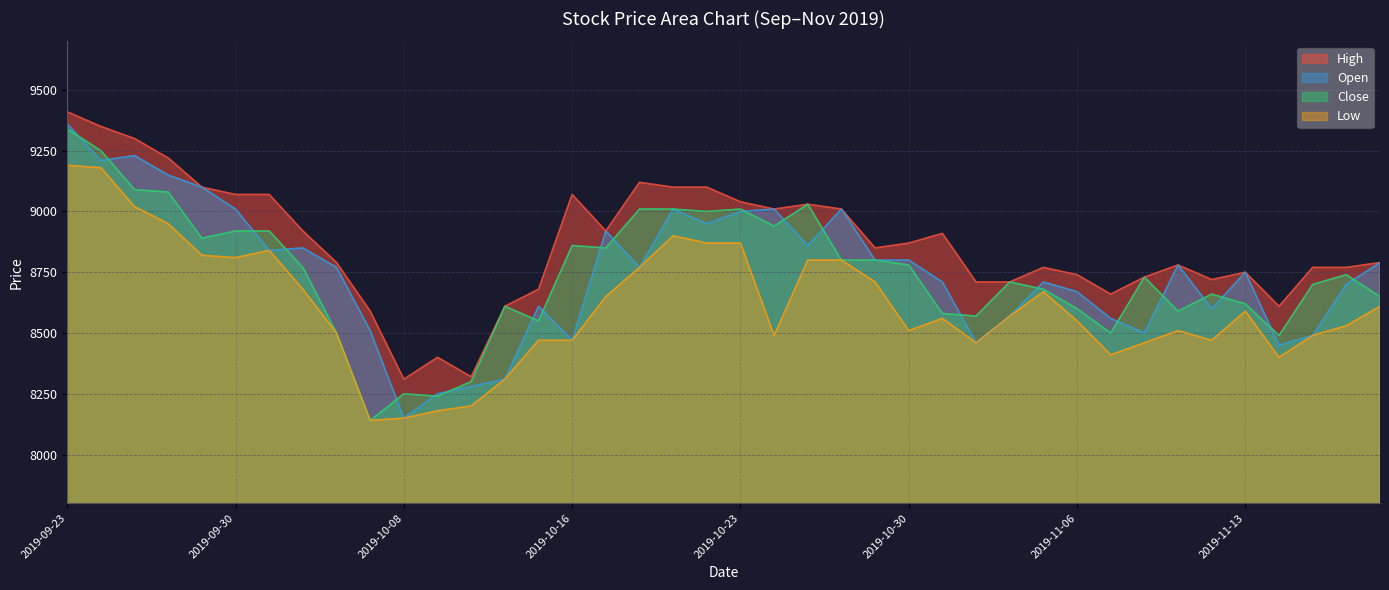

True or false: Open and Close cross at least once.

True